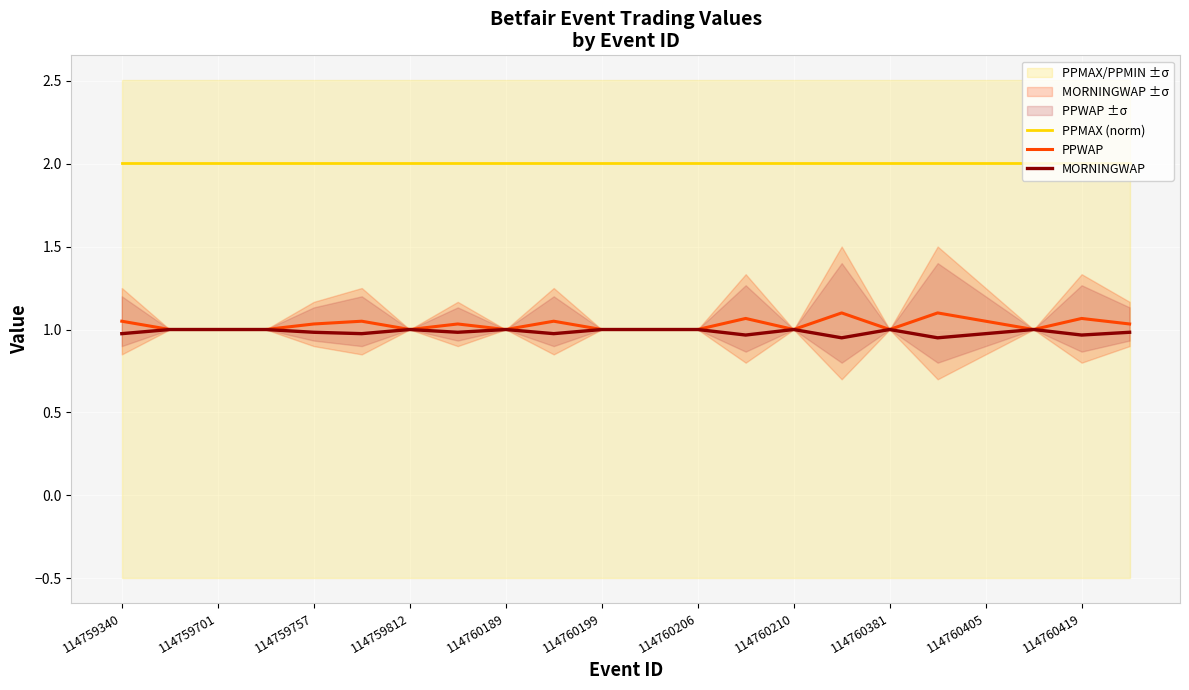

What are all the series names shown in the legend?

PPMAX (norm), PPWAP, MORNINGWAP